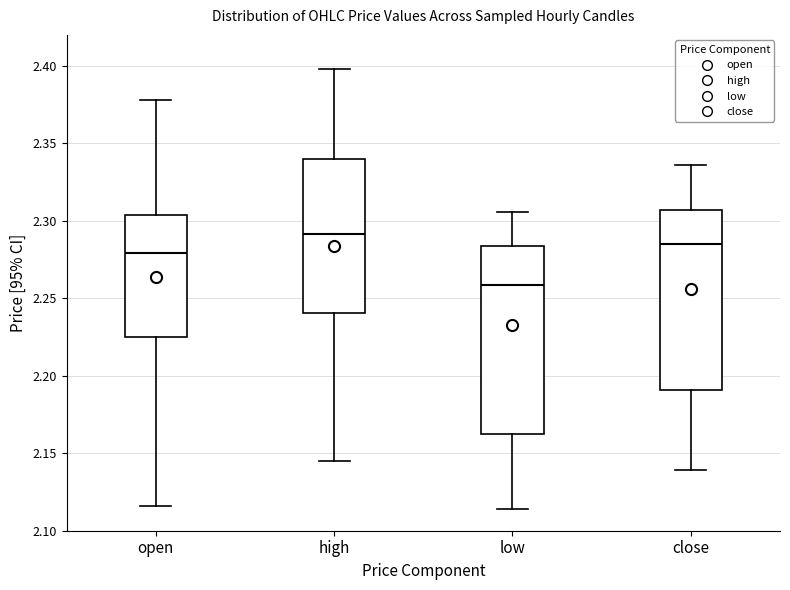

Where is the upper edge of the box for high on the y-axis? The values are not printed on the chart, so give them approximately, as read against the axis.

2.340